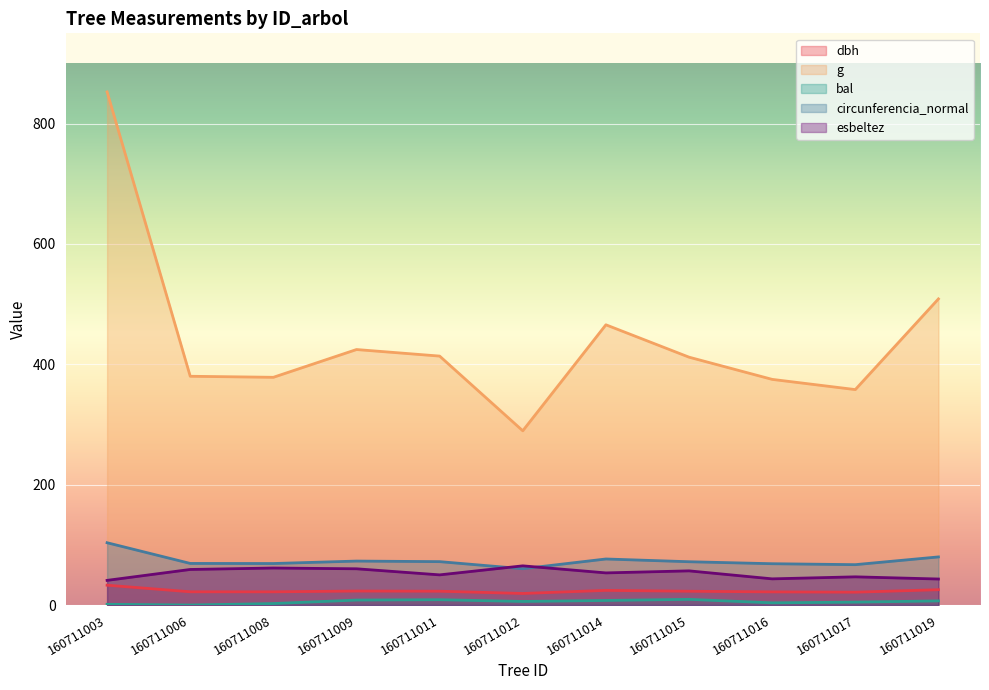

How many series are shown in this chart?

5